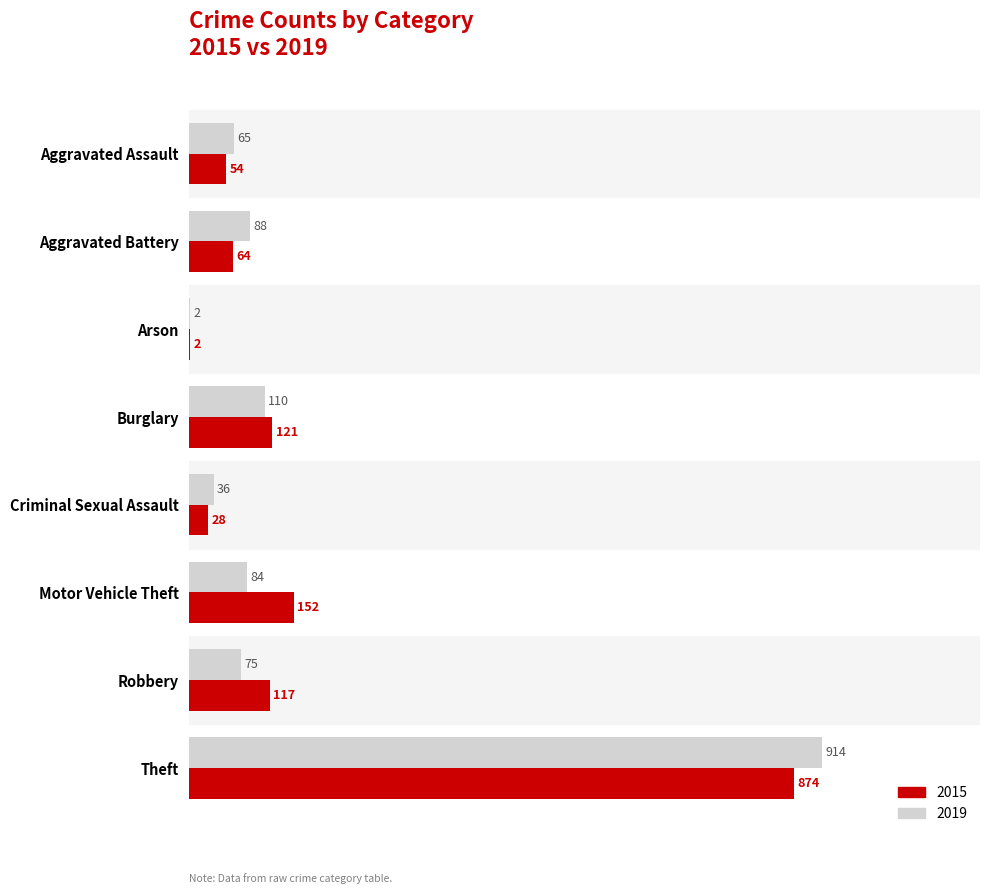

The value of 2015 at Burglary is 121. True or false?

True